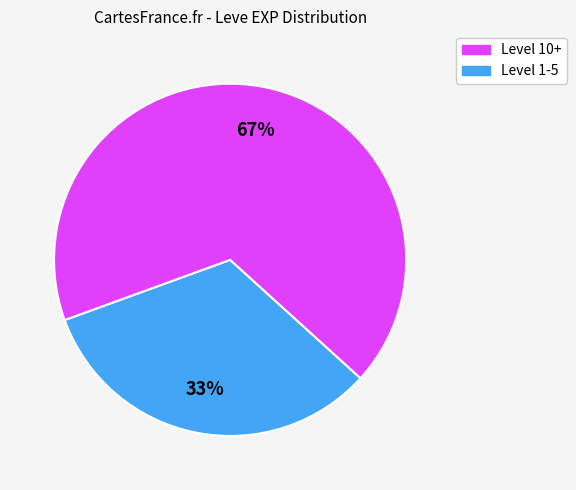

To the nearest percent, what is the average slice percentage?

50%